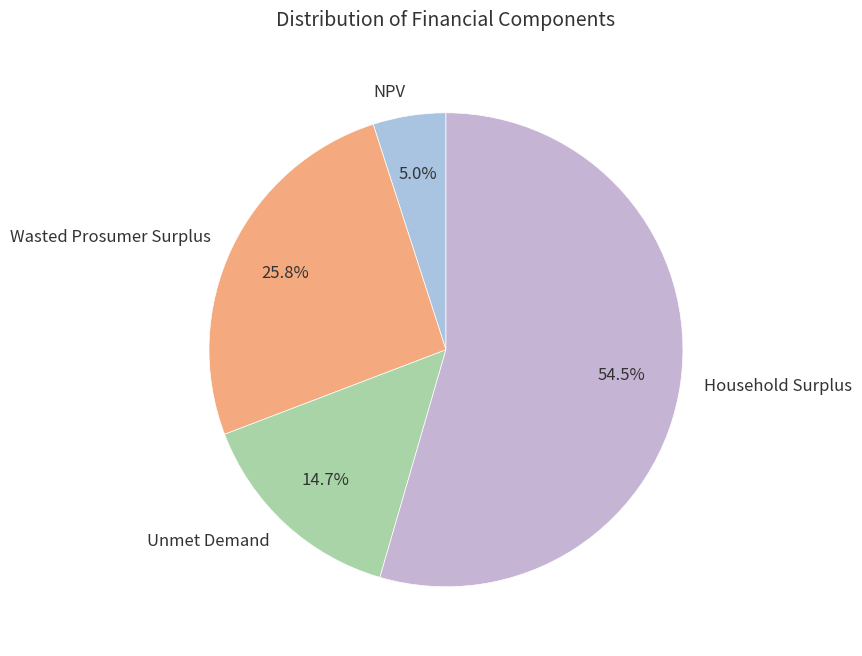

To the nearest percent, what is the difference between the Unmet Demand and NPV slice percentages?

10%